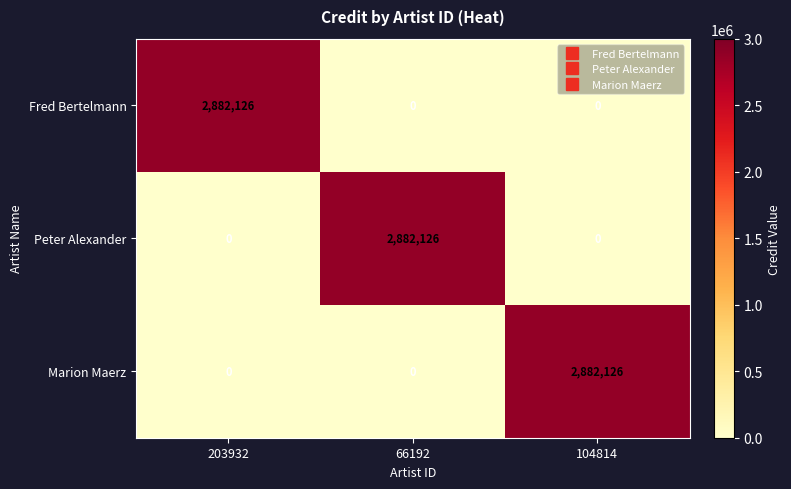

What is the greatest value displayed?

2882126